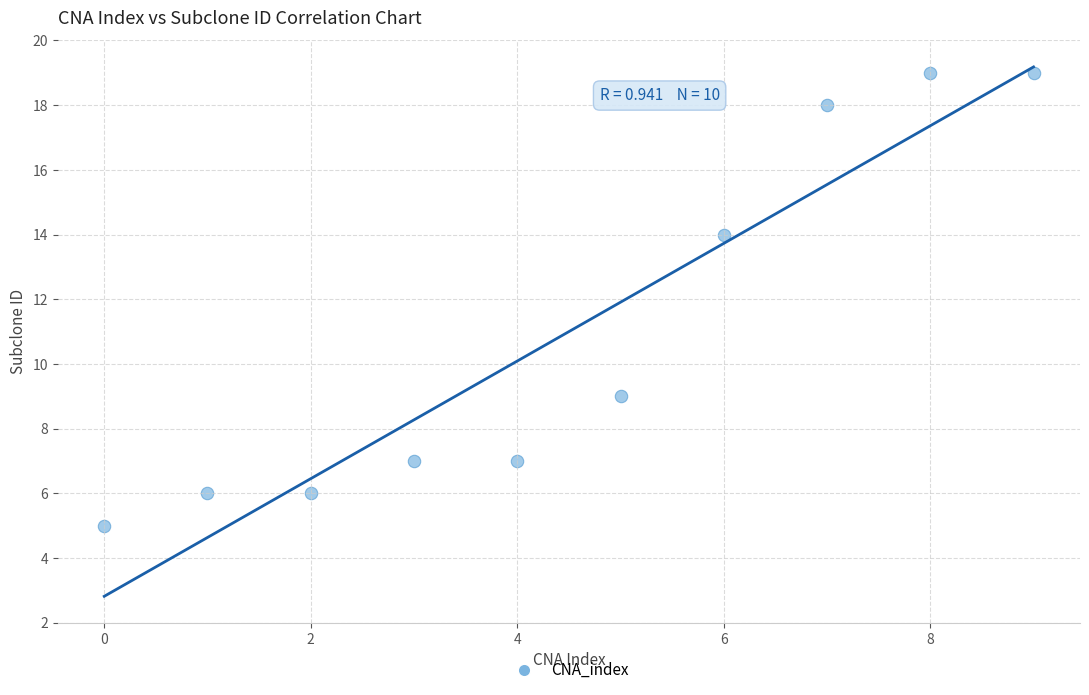

What Y value in the scatter plot is closest to 12?

14